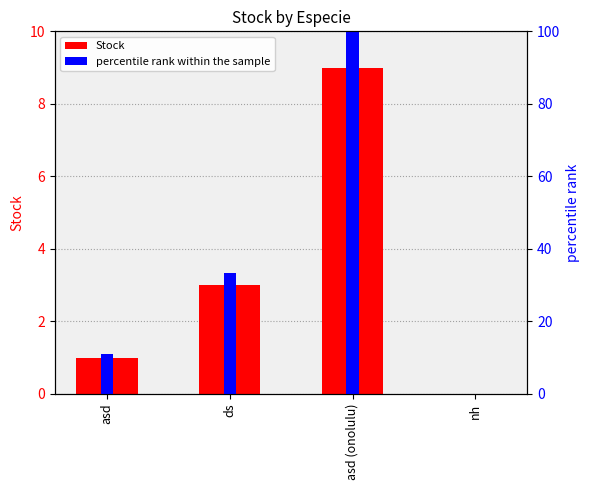

What is the total value across all series at ds?

36.3